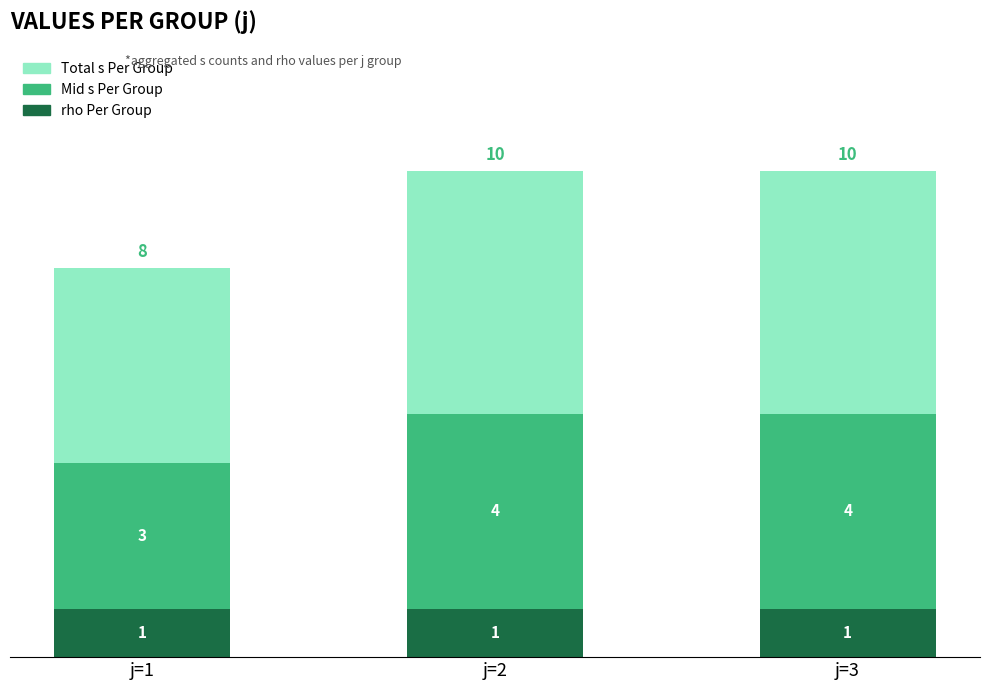

What is the total value across all series at j=1?

8